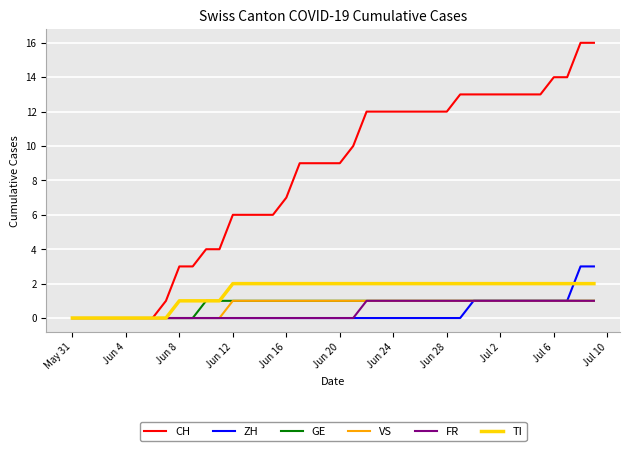

What is the maximum value shown in the chart?

16